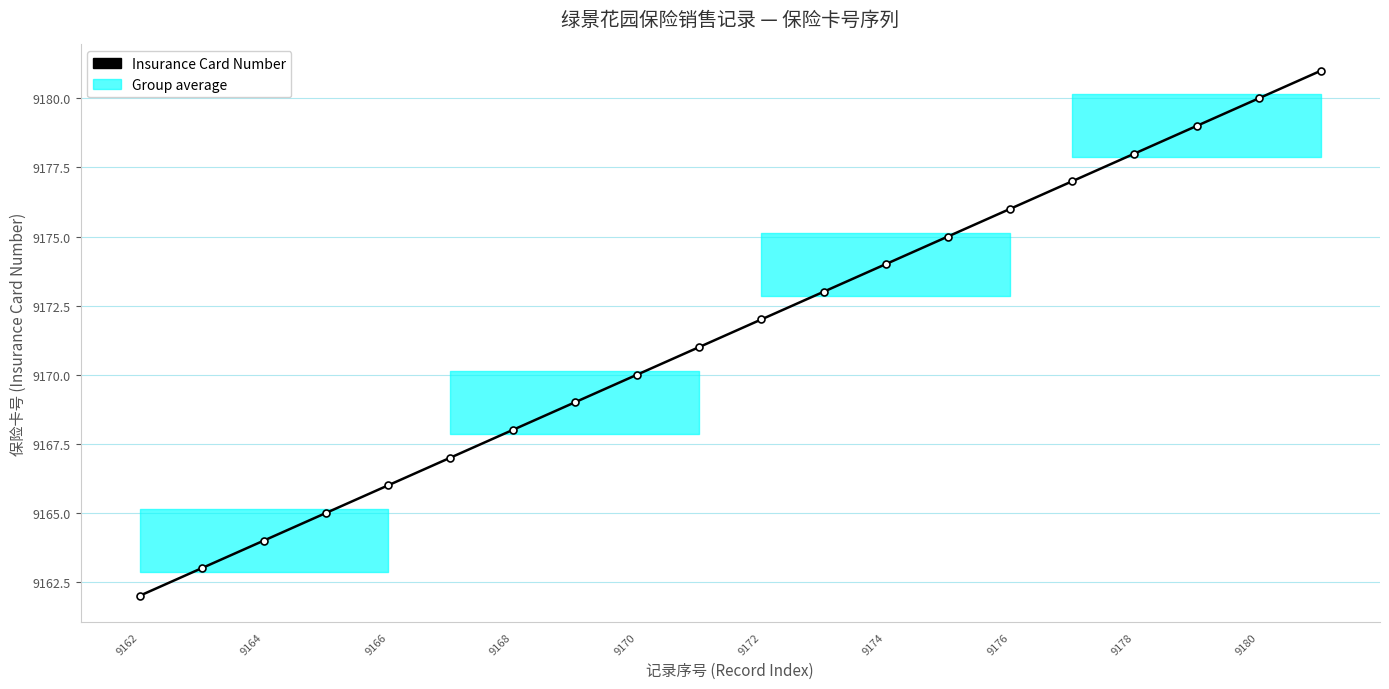

Is it true that the value at 9172 is 9172?

True